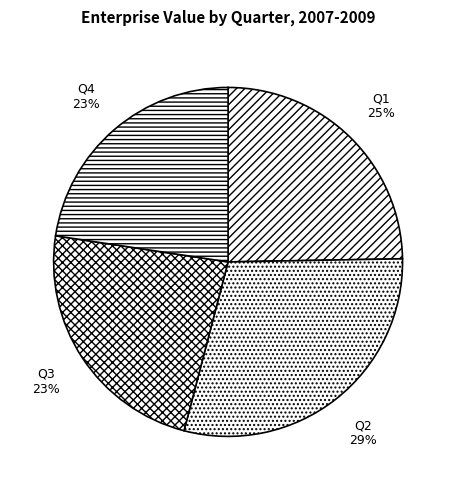

Which category has the biggest portion of the pie?

Q2